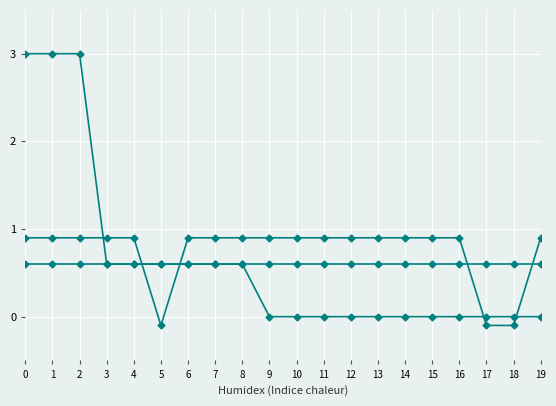

What is the minimum value shown in the chart?

-0.1